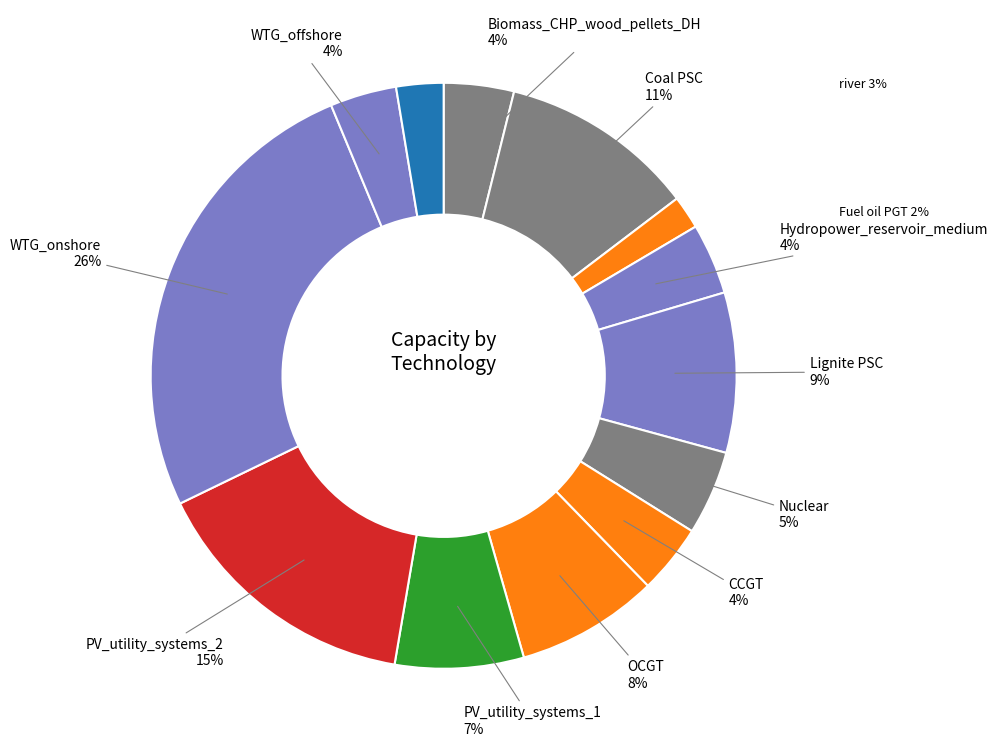

What is the largest slice in the pie chart?

WTG_onshore